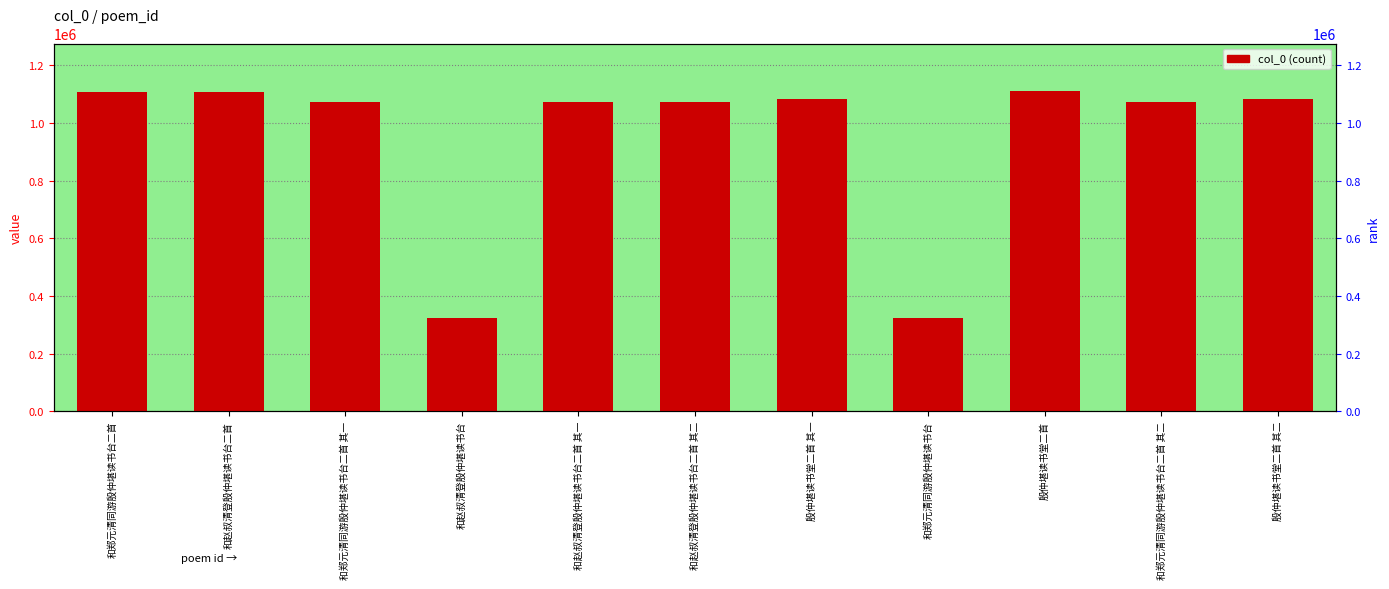

What is the maximum value shown in the chart?

1109861